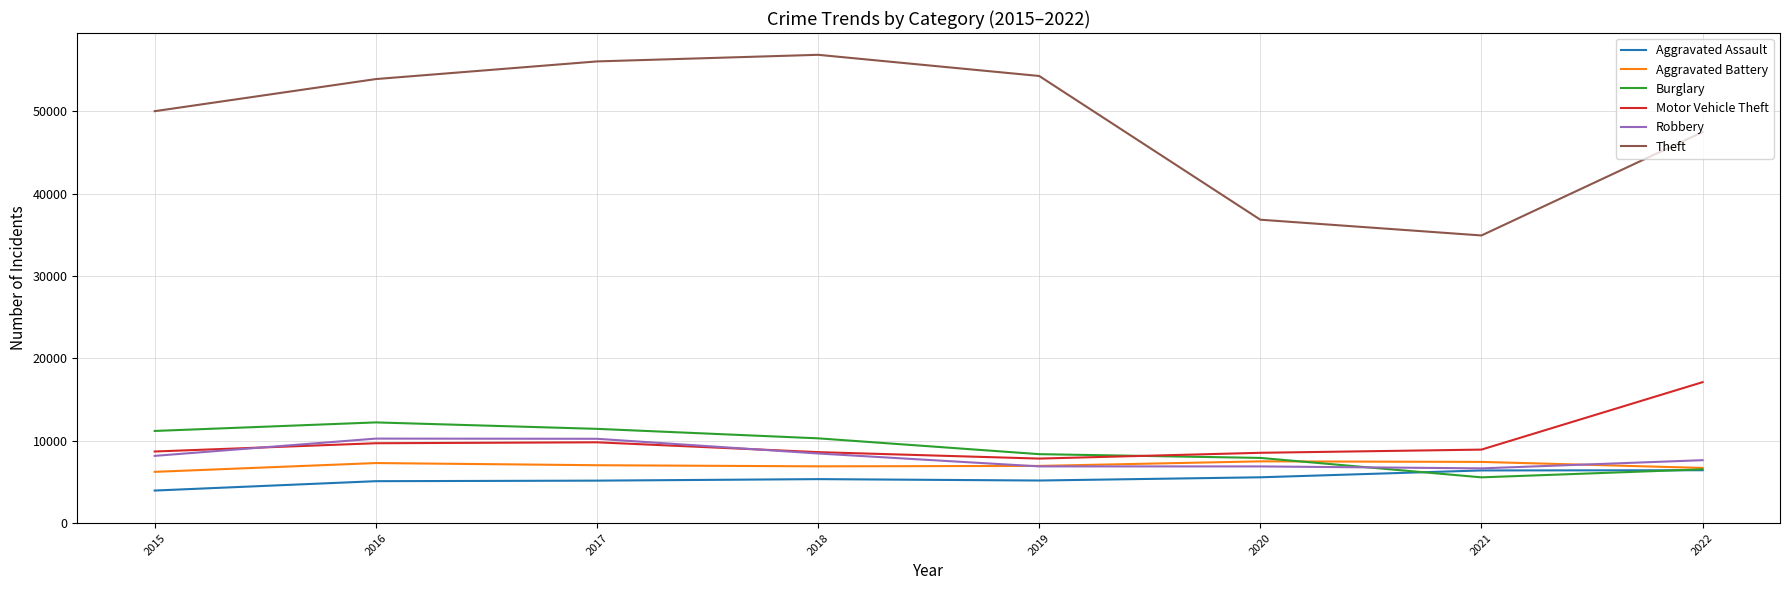

What is the minimum value for Aggravated Assault?

3950